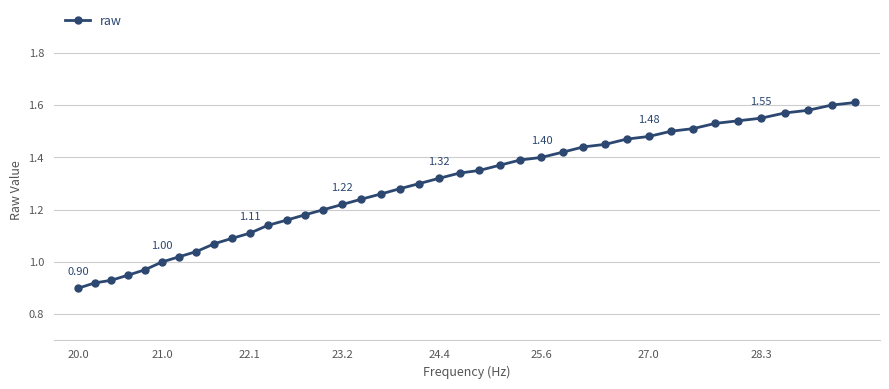

How many series are shown in this chart?

1